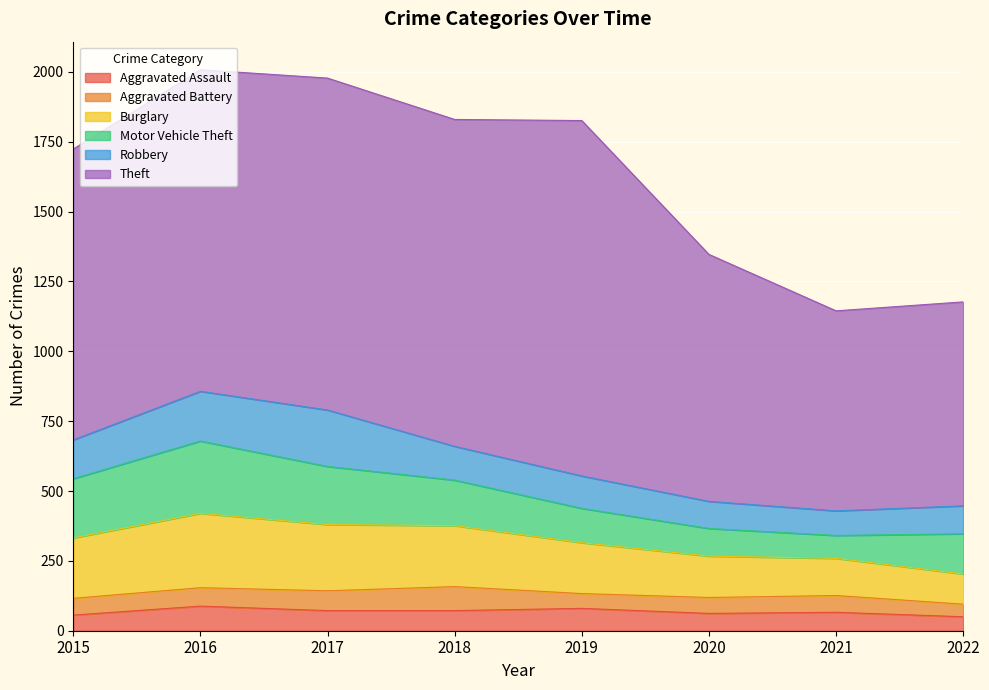

Between 2021 and 2022, which series saw the biggest shift?

Motor Vehicle Theft